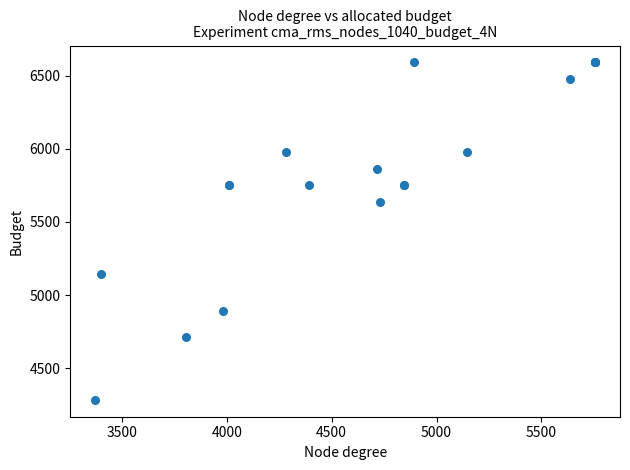

What Y value in the scatter plot is closest to 5437?

5638.4